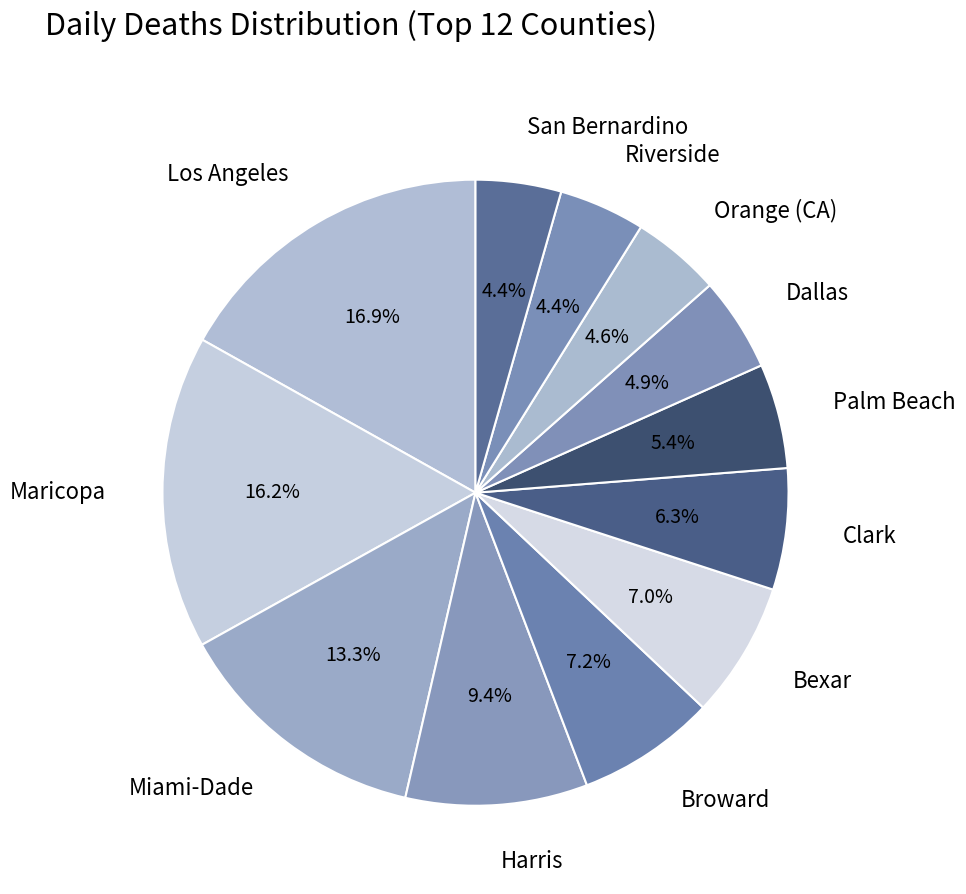

Approximately how many times larger is the value at Broward compared to Miami-Dade?

0.5